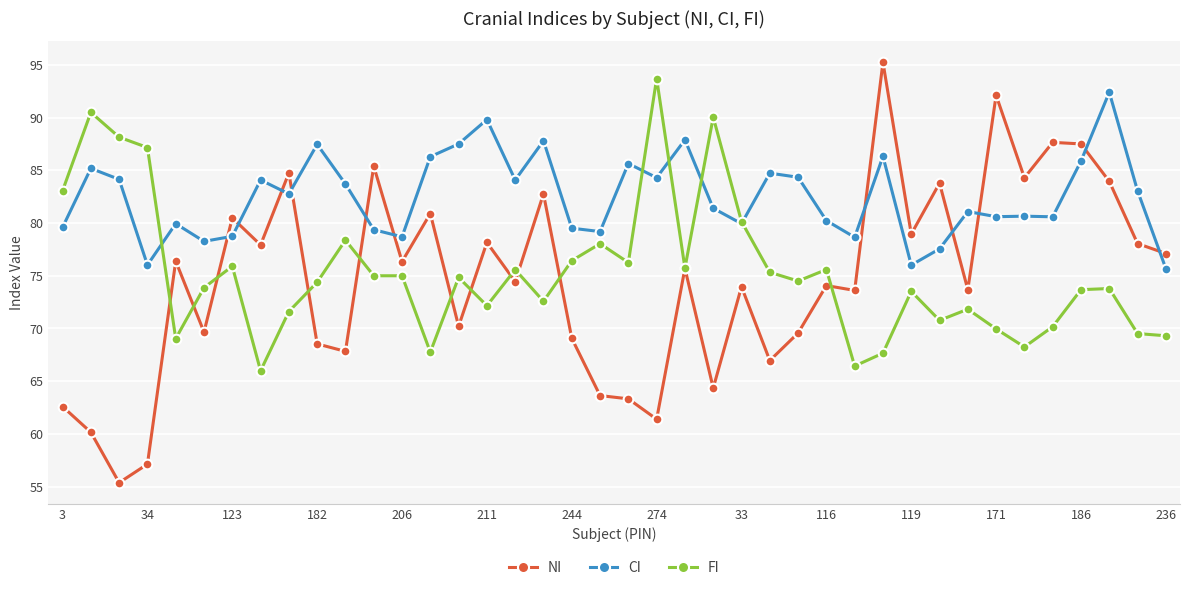

What is the difference between the second highest and second lowest values in the CI series?

13.8